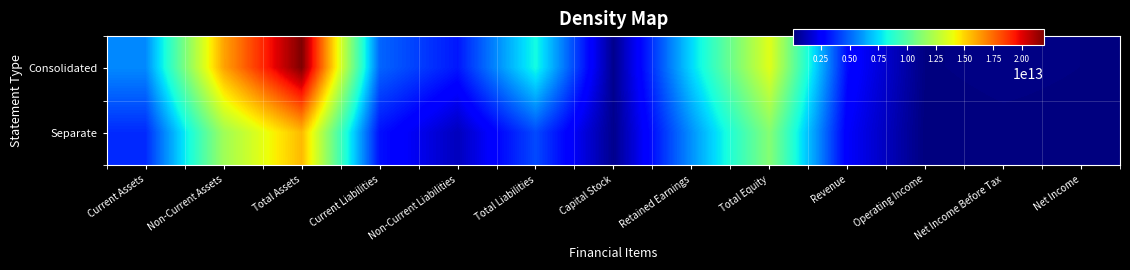

At how many categories does at least one series exceed 4952653282666?

7